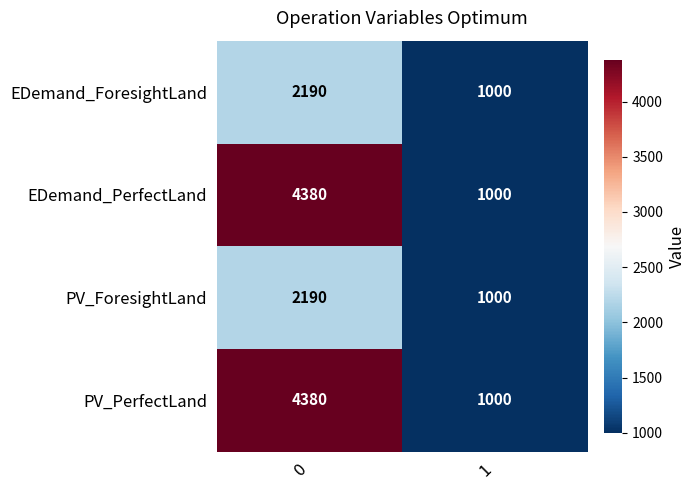

What is the smallest value displayed?

1000